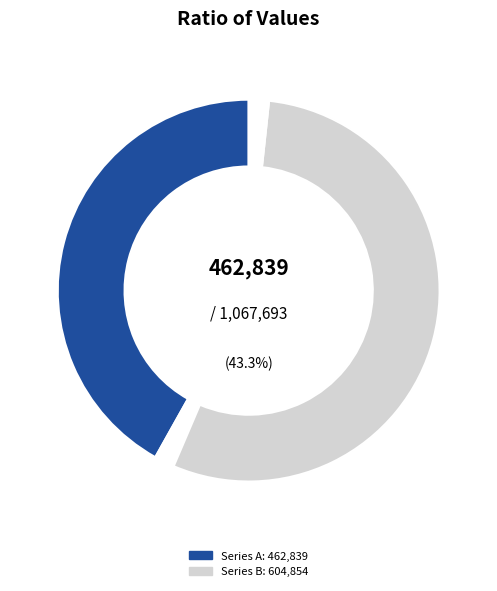

To the nearest percent, what is the combined percentage of 韩寅仲见过五石瓠留酌醉归以诗见投用来韵却答 and 一六年圣诞节，十人饮燕兰楼。为贺红座吉期，俱长歌取醉。归以作咏二稿方谐也?

100%